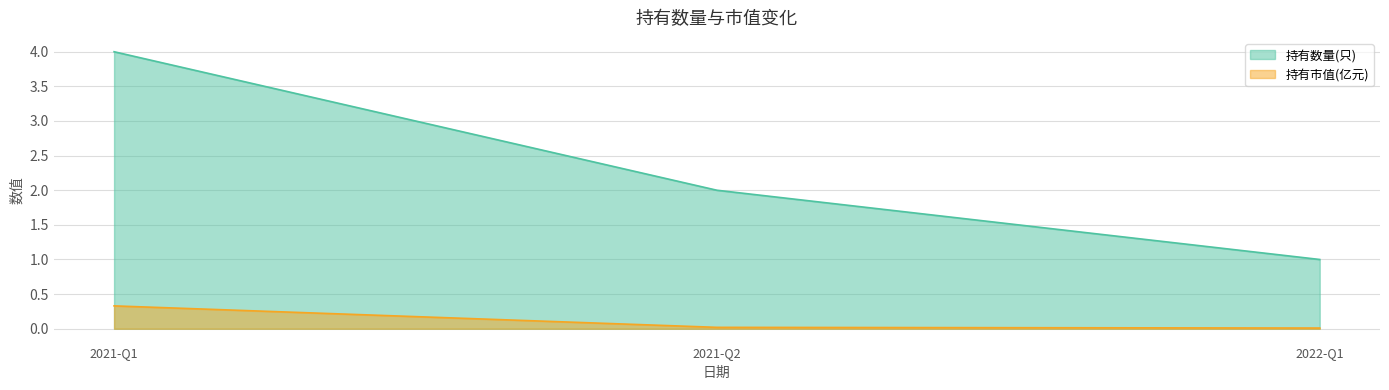

List the series in order of their peak value, lowest first.

持有市值(亿元), 持有数量(只)